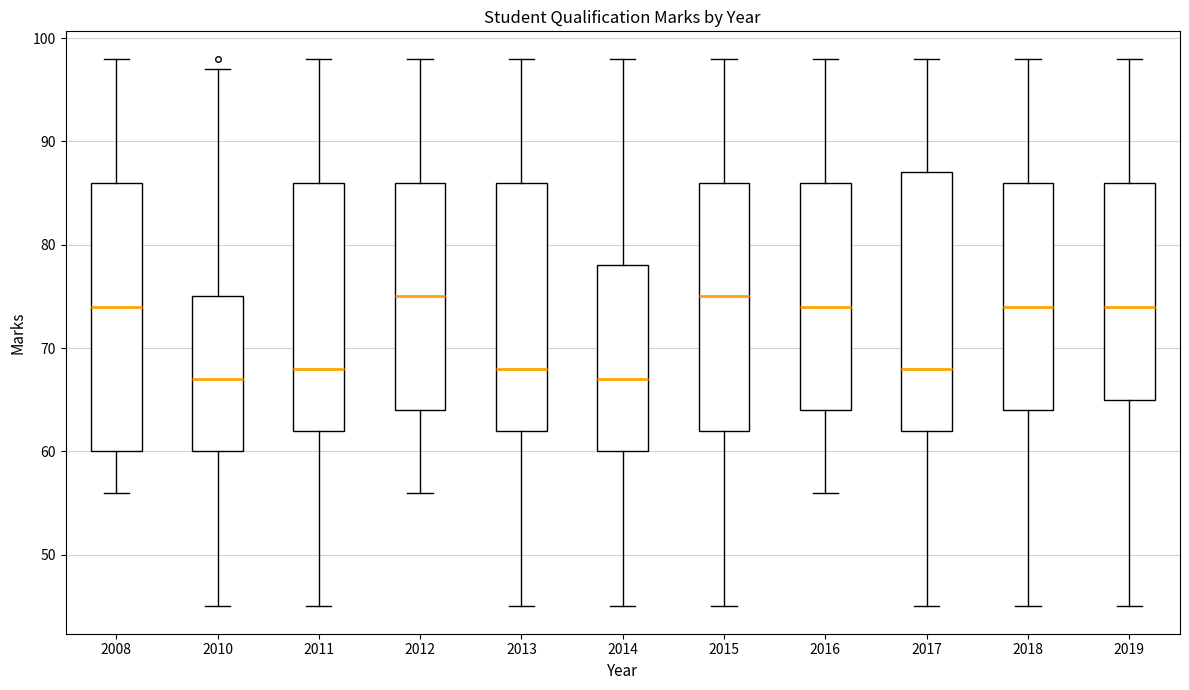

Comparing the boxes themselves (not the whiskers), which one is the tallest?

2008